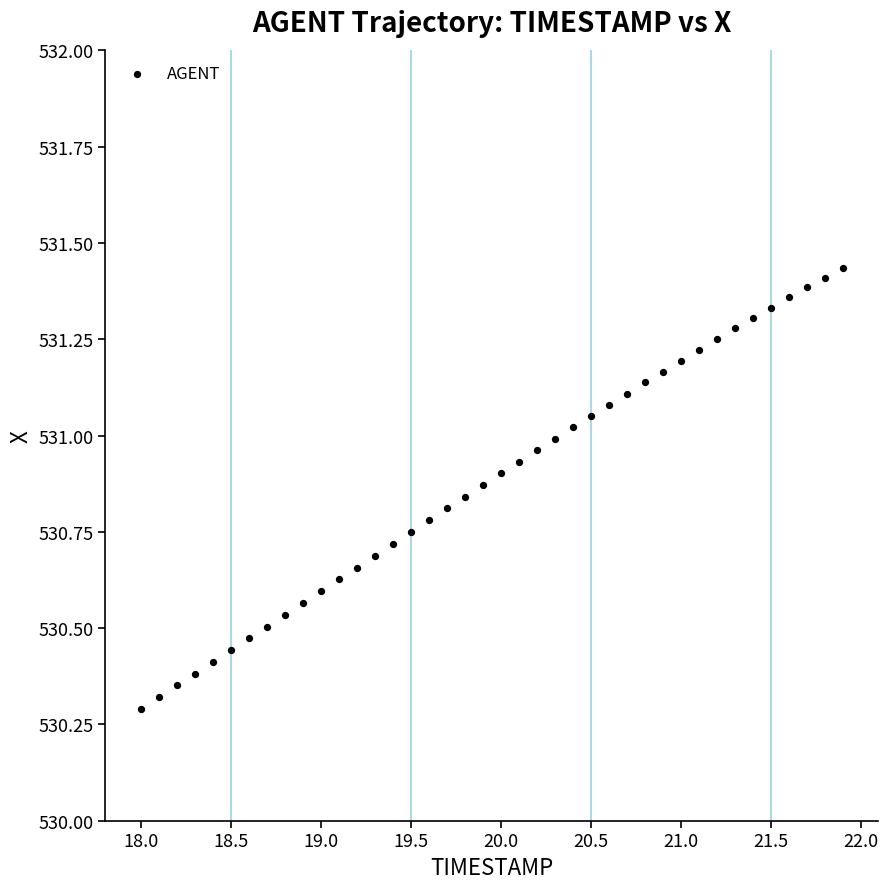

What is the range of Y values (max minus min)?

1.1